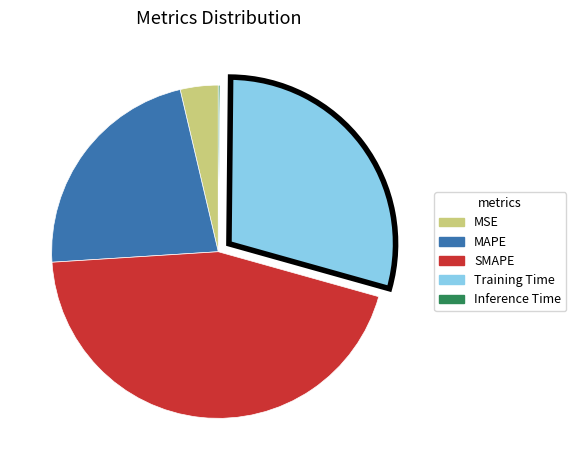

Does SMAPE represent more than half of the total?

No